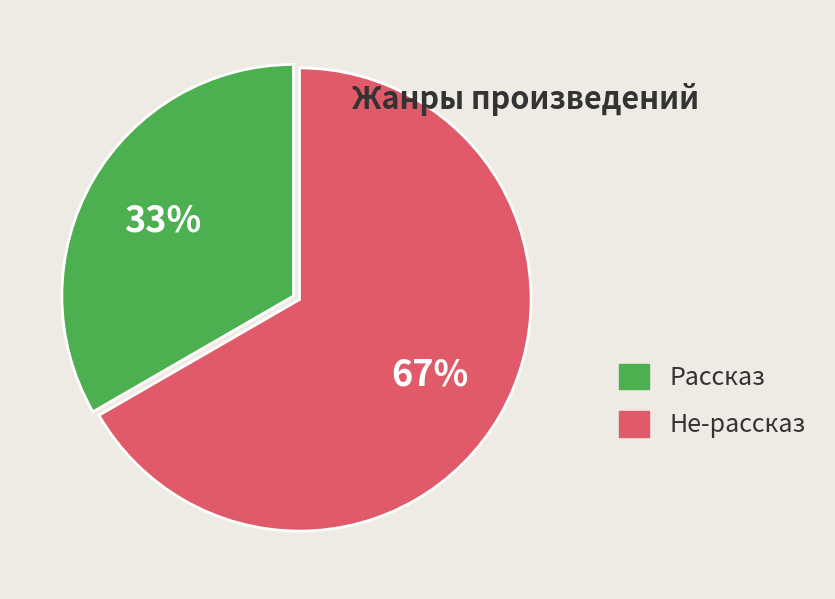

To the nearest percent, what percentage of the pie is Не-рассказ?

67%